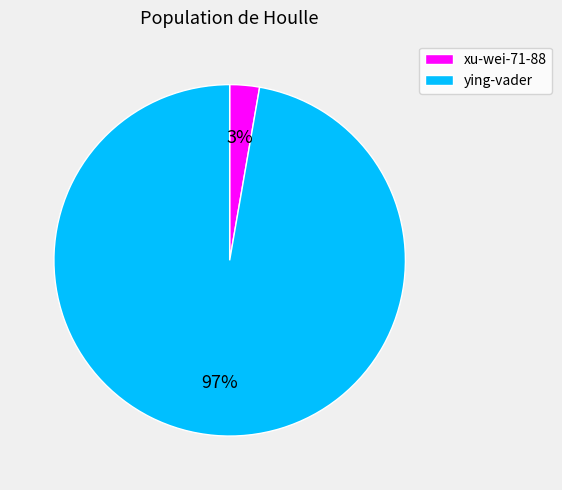

To the nearest percent, what portion does ying-vader represent?

97%